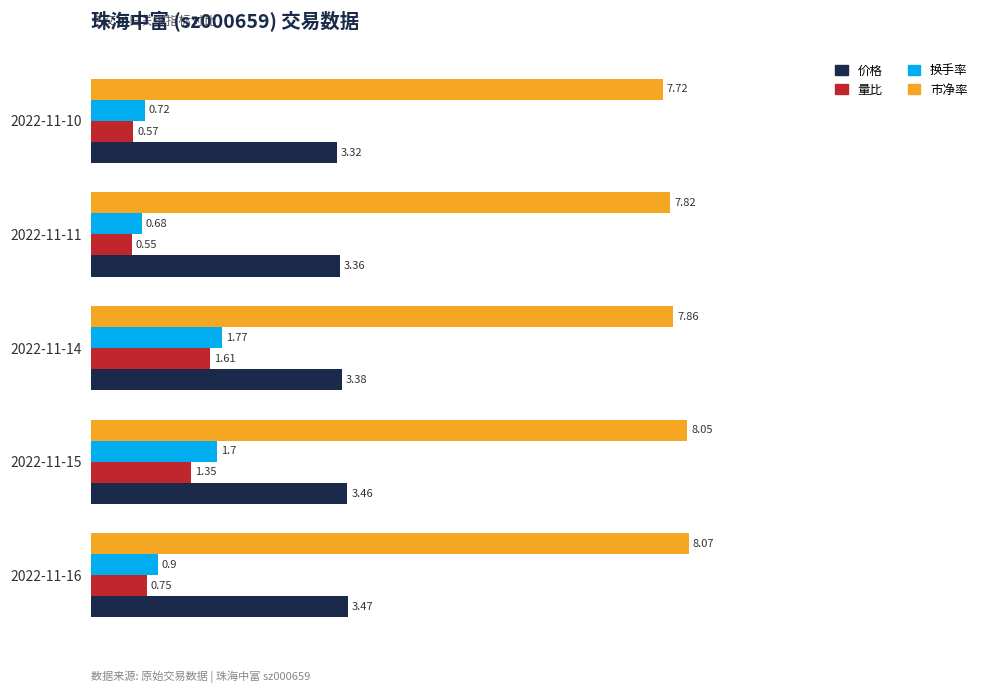

What is the total value across all series at 2022-11-11?

12.4